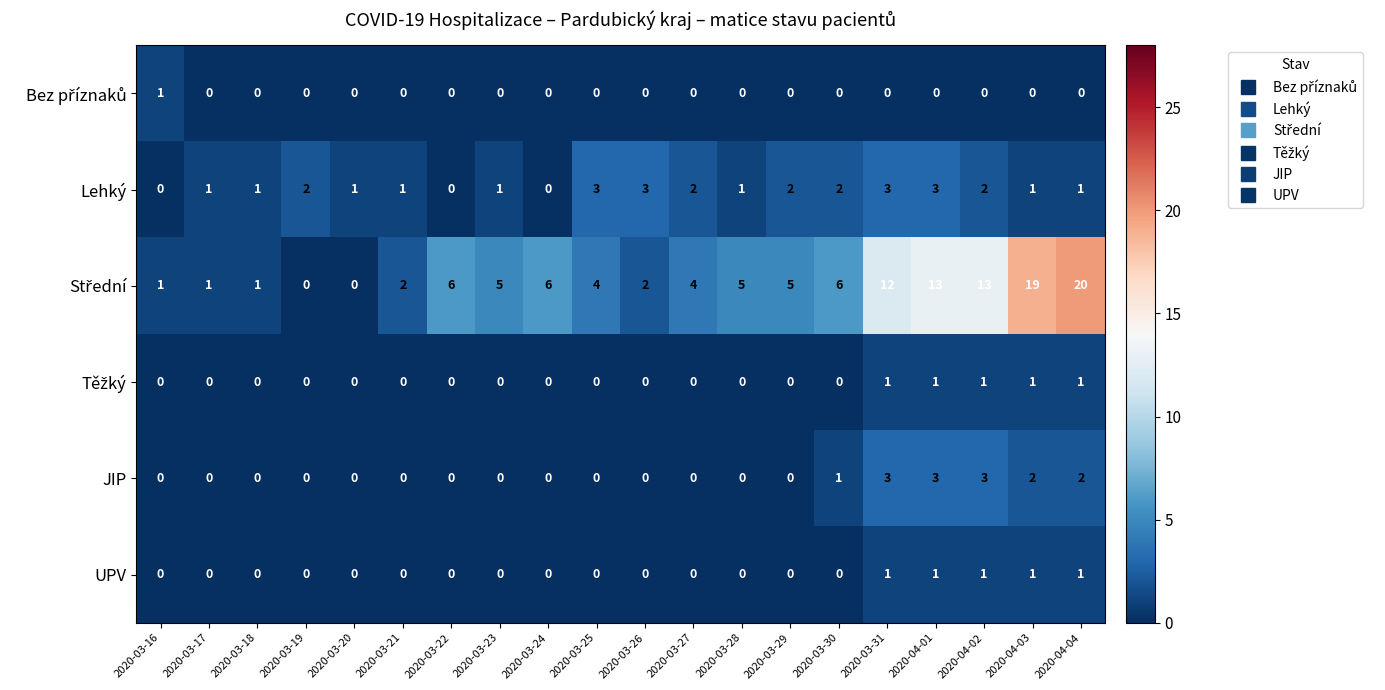

How many distinct data groups are displayed?

6